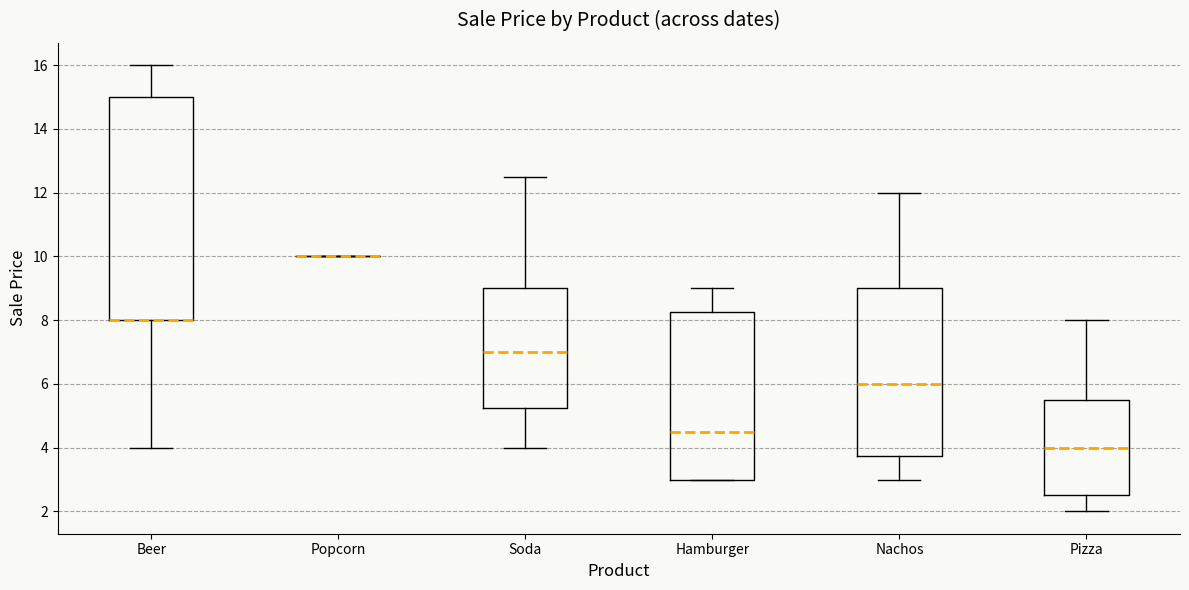

Reading left to right, read every box against the y-axis: the position of its median line, the range the box covers, and the ends of its whiskers. The values are not printed on the chart, so give them approximately, as read against the axis.

Beer: median 8.0 (drawn on the box's lower edge), box 8.0 to 15.0, whiskers 4.0 to 16.0
Popcorn: box collapsed to a line at 10.0, whiskers 10.0 to 10.0
Soda: median 7.0, box 5.2 to 9.0, whiskers 4.0 to 12.6
Hamburger: median 4.6, box 3.0 to 8.2, whiskers 3.0 to 9.0
Nachos: median 6.0, box 3.8 to 9.0, whiskers 3.0 to 12.0
Pizza: median 4.0, box 2.6 to 5.6, whiskers 2.0 to 8.0